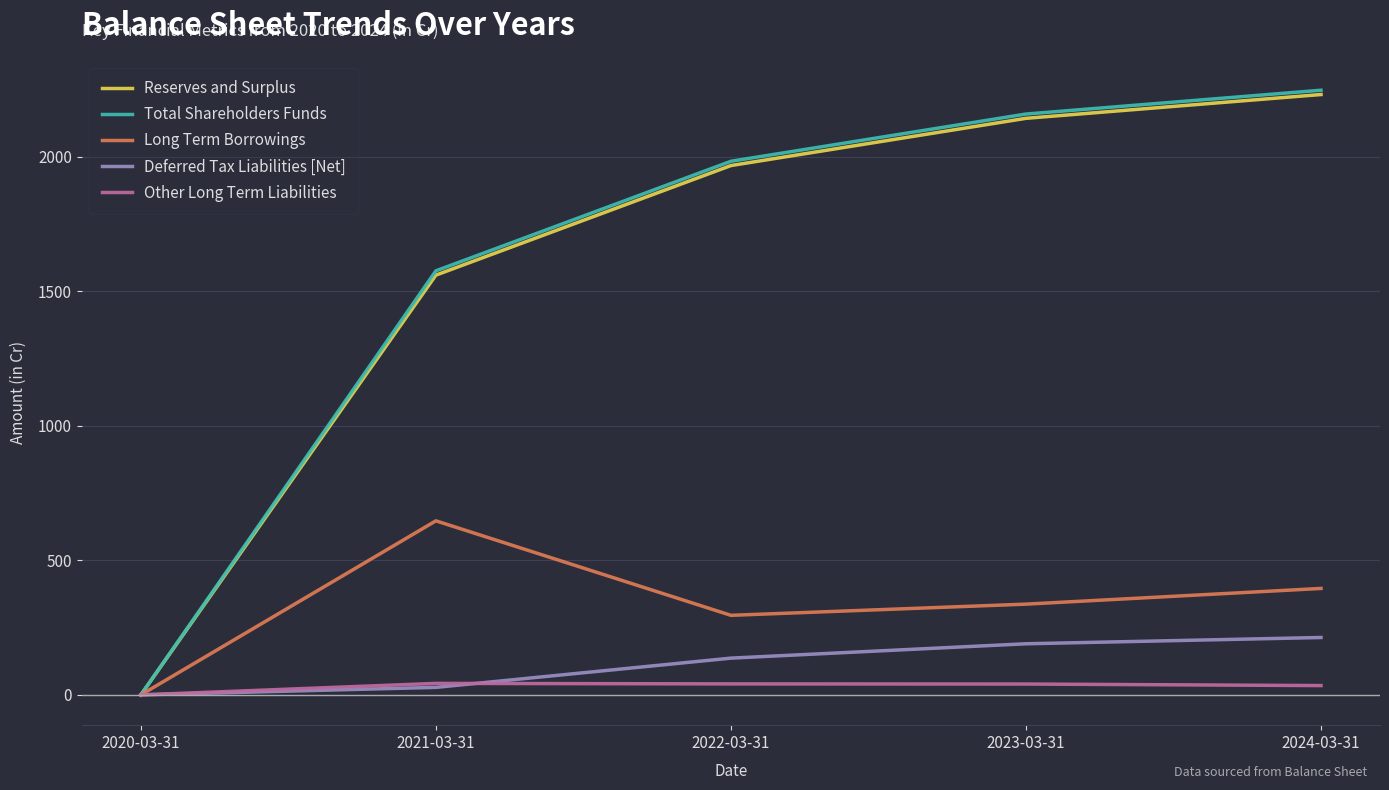

The Deferred Tax Liabilities [Net] series shows 0.0 at 2020-03-31. True or false?

True